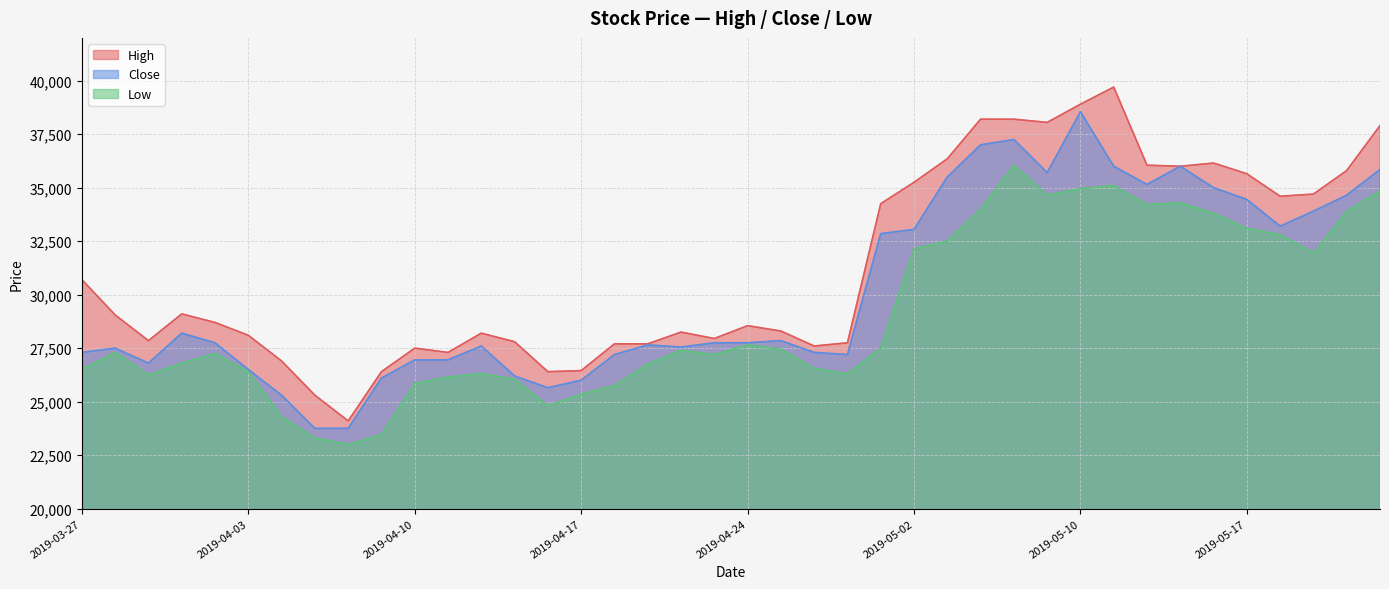

Rank the series by their maximum value, from lowest to highest.

Low, Close, High